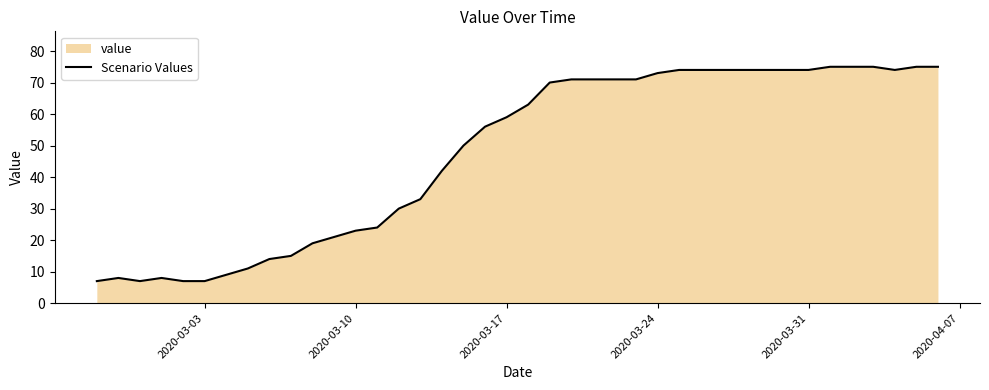

True or false: the data shows 73 at 2020-03-24.

True